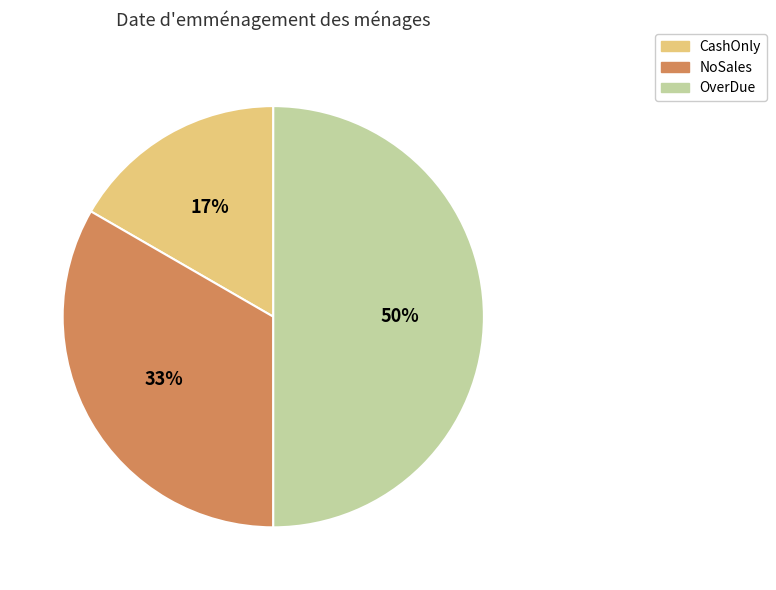

Which category has the biggest portion of the pie?

OverDue